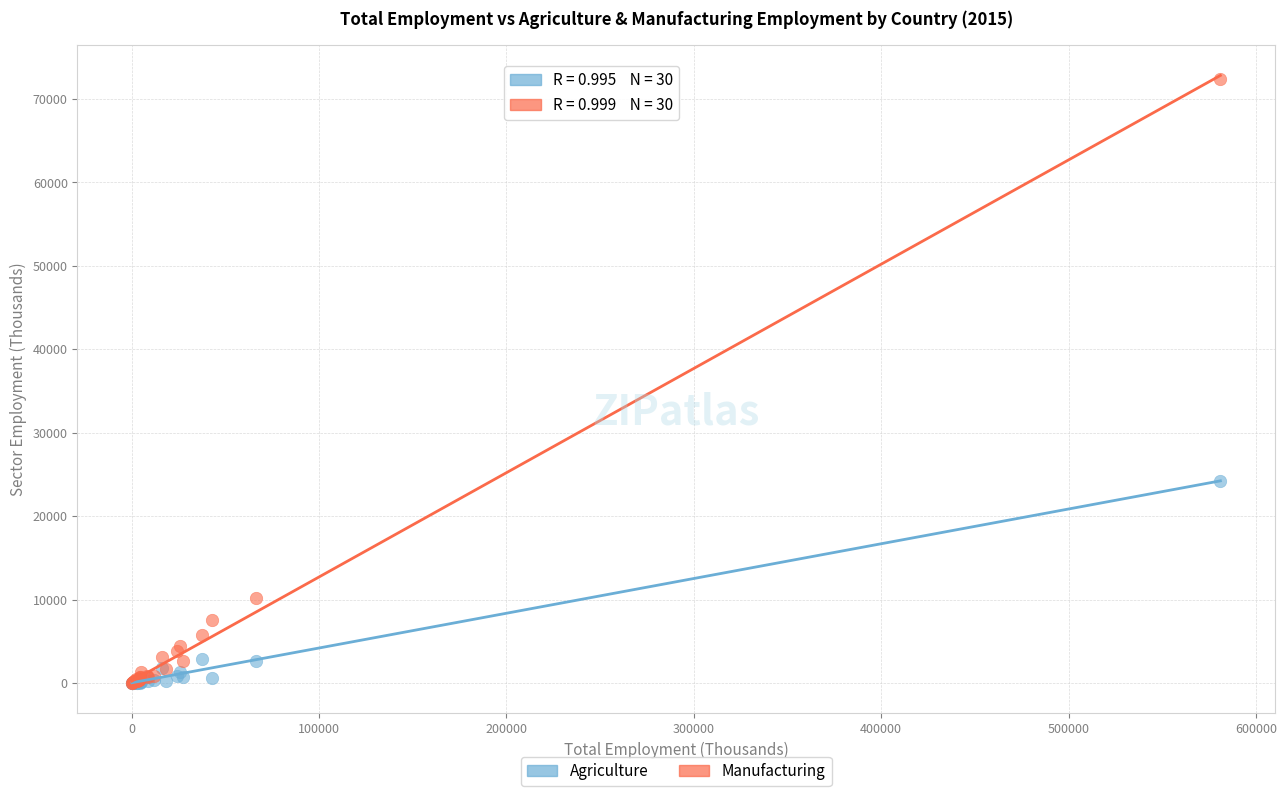

Across all series, what Y value is closest to 36218?

24250.9